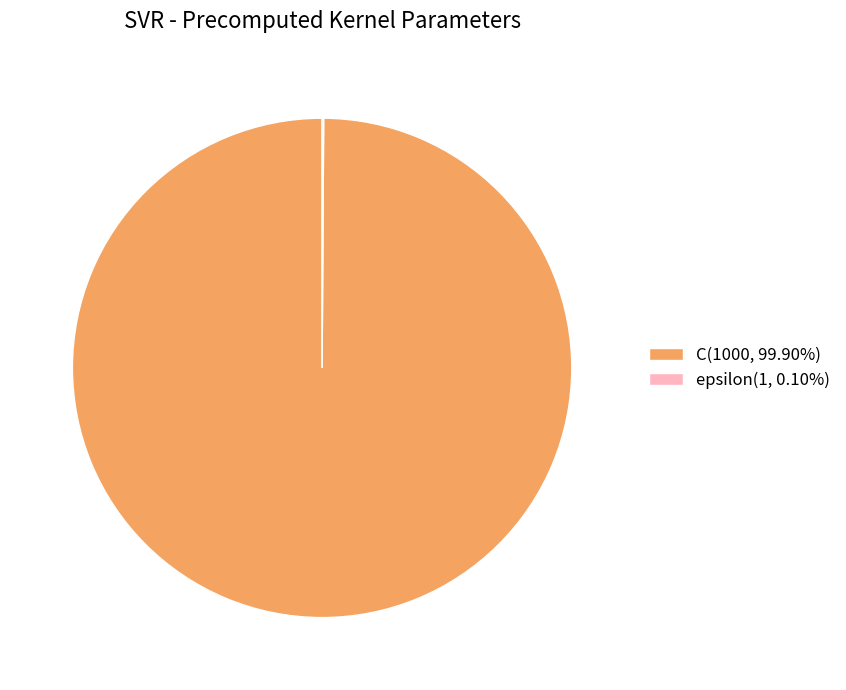

Is C(1000, 99.90%) the majority of the pie?

Yes